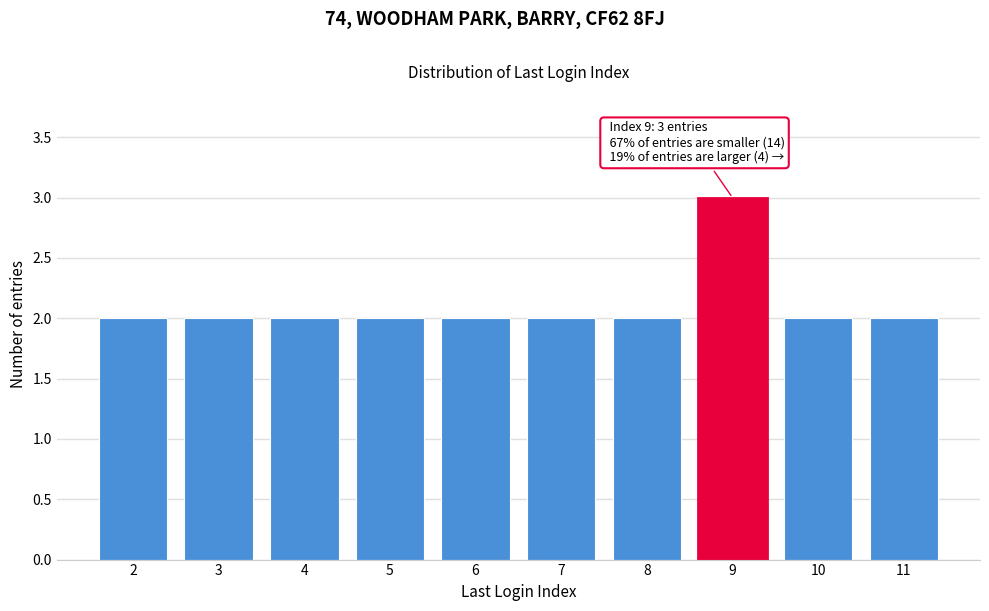

Reading left to right, what are all the values shown in this chart?

2	2	2	2	2	2	2	3	2	2